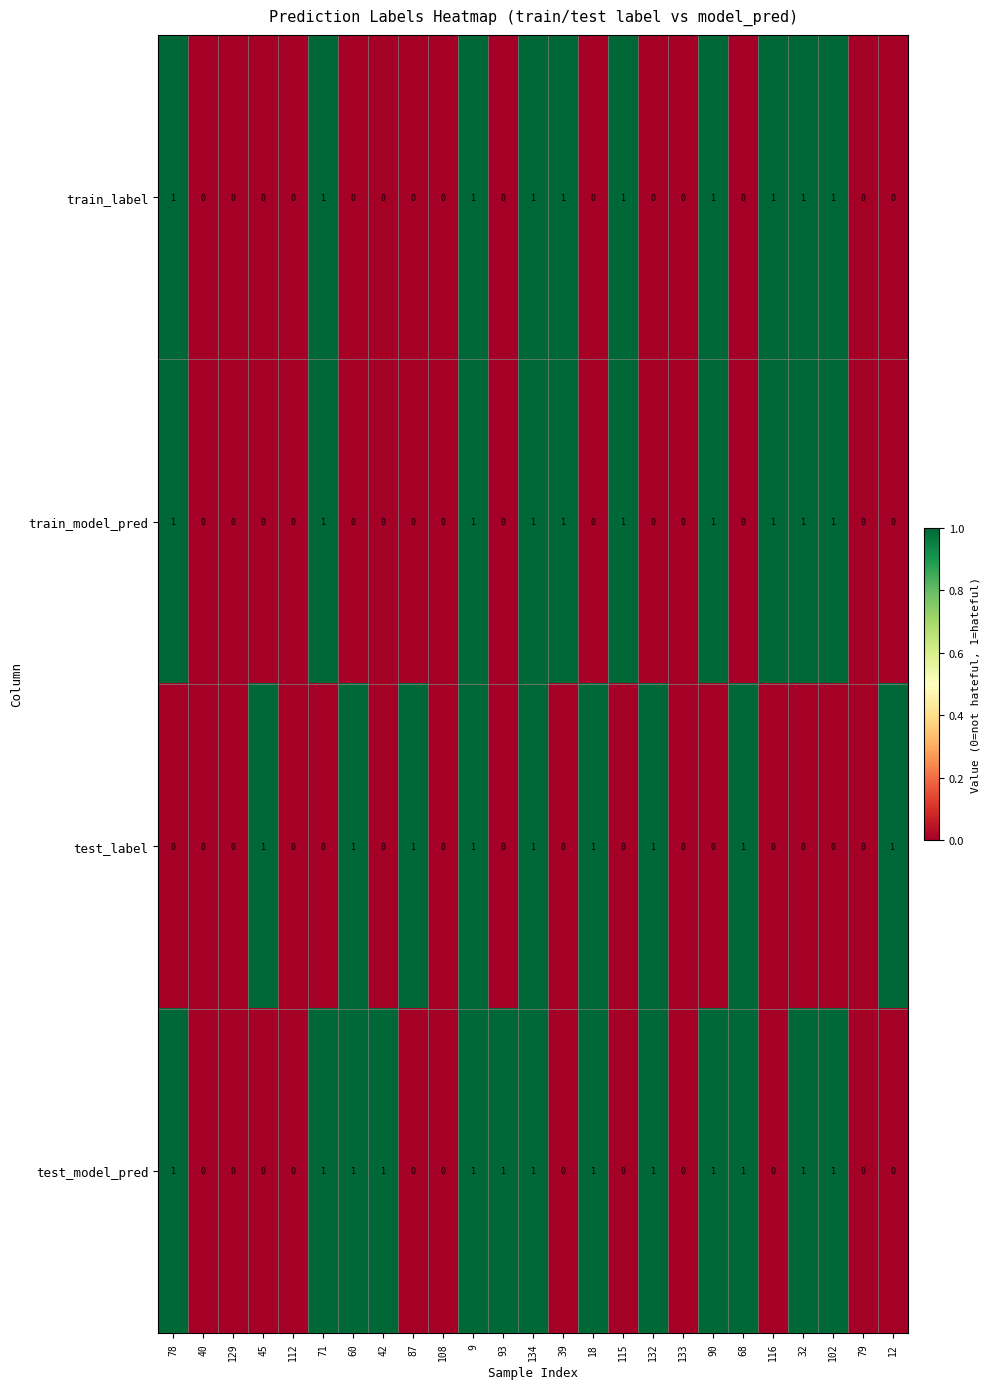

Which series has the largest total across all categories?

test_model_pred